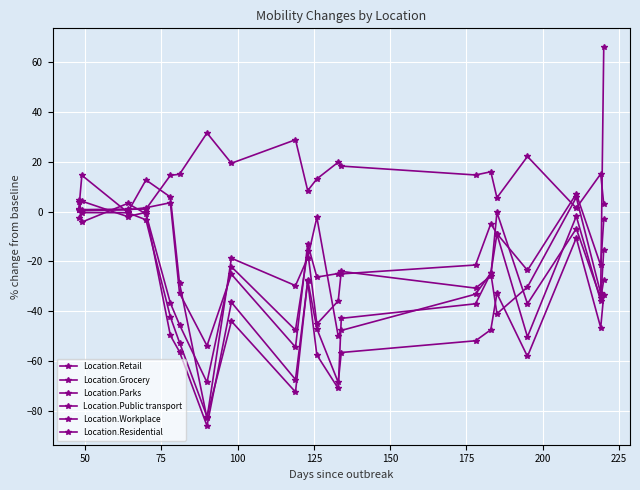

How many lines are shown in the chart?

6